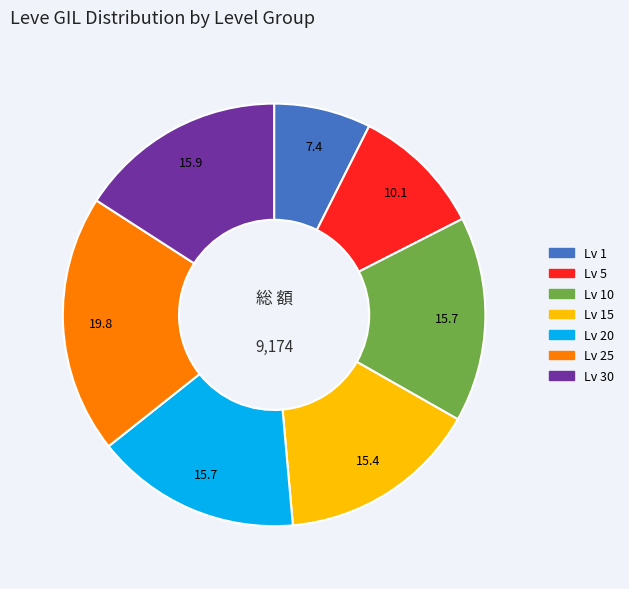

Does any single category account for the majority?

No